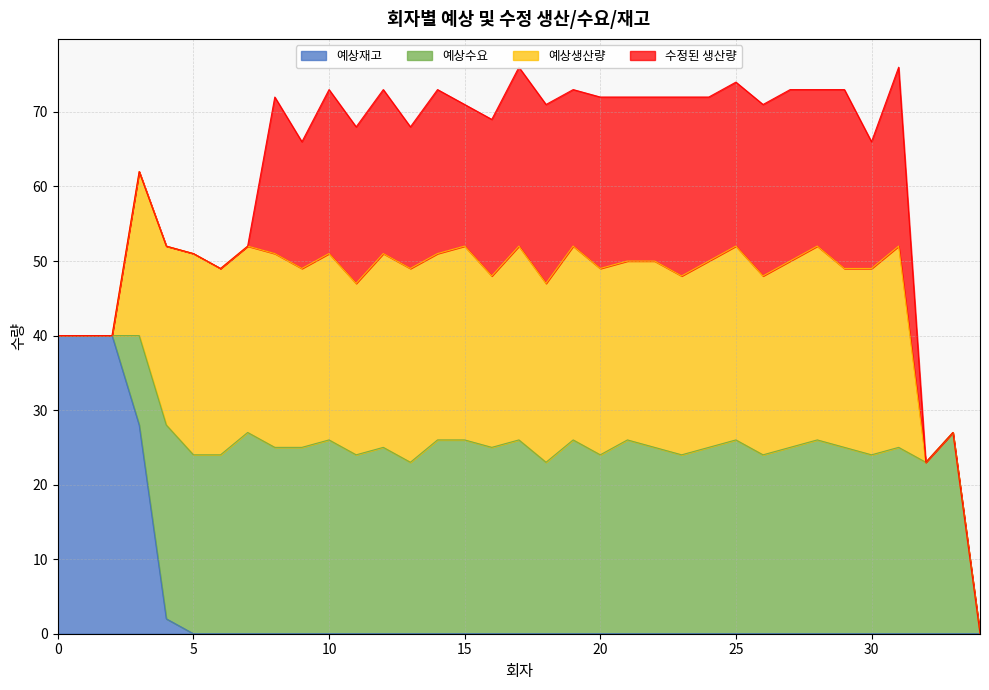

Reading left to right, extract all data points from this chart.

예상재고: 40	40	40	28	2	0	0	0	0	0	0	0	0	0	0	0	0	0	0	0	0	0	0	0	0	0	0	0	0	0	0	0	0	0	0
예상수요: 0	0	0	12	26	24	24	27	25	25	26	24	25	23	26	26	25	26	23	26	24	26	25	24	25	26	24	25	26	25	24	25	23	27	0
예상생산량: 0	0	0	22	24	27	25	25	26	24	25	23	26	26	25	26	23	26	24	26	25	24	25	24	25	26	24	25	26	24	25	27	0	0	0
수정된 생산량: 0	0	0	0	0	0	0	0	21	17	22	21	22	19	22	19	21	24	24	21	23	22	22	24	22	22	23	23	21	24	17	24	0	0	0